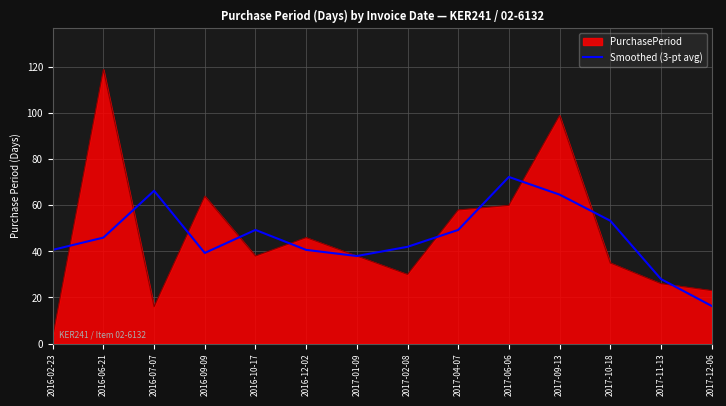

What is the minimum value shown in the chart?

3.0